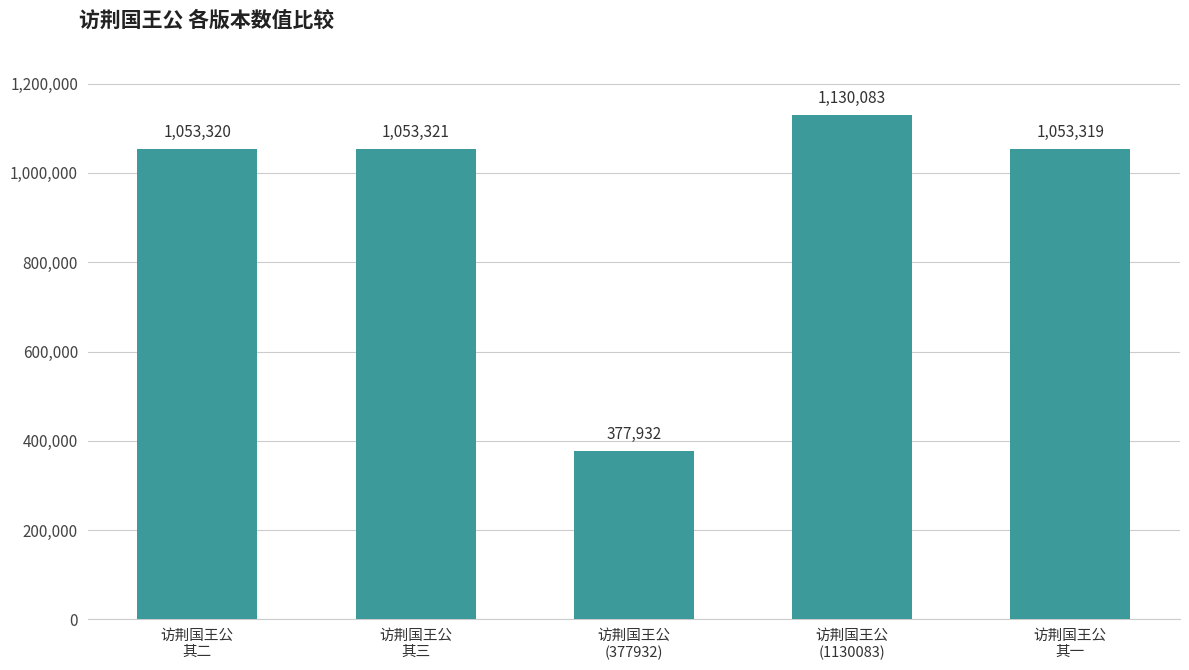

Rank the categories by value from highest to lowest.

访荆国王公
(1130083), 访荆国王公
其三, 访荆国王公
其二, 访荆国王公
其一, 访荆国王公
(377932)